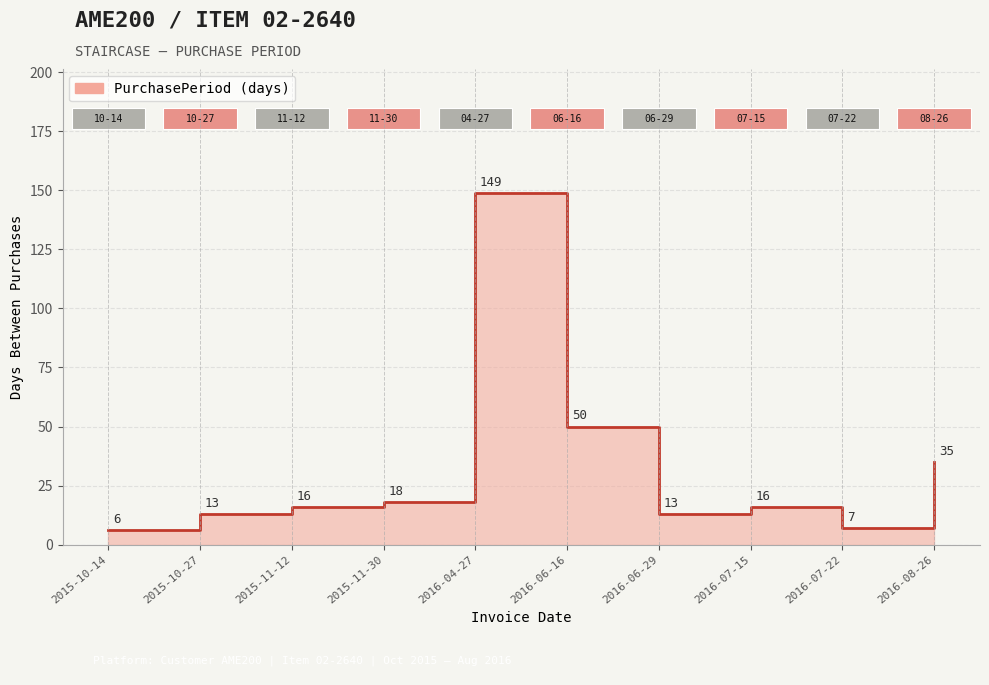

What is the change in value from 2016-06-29 to 2016-07-15?

+3